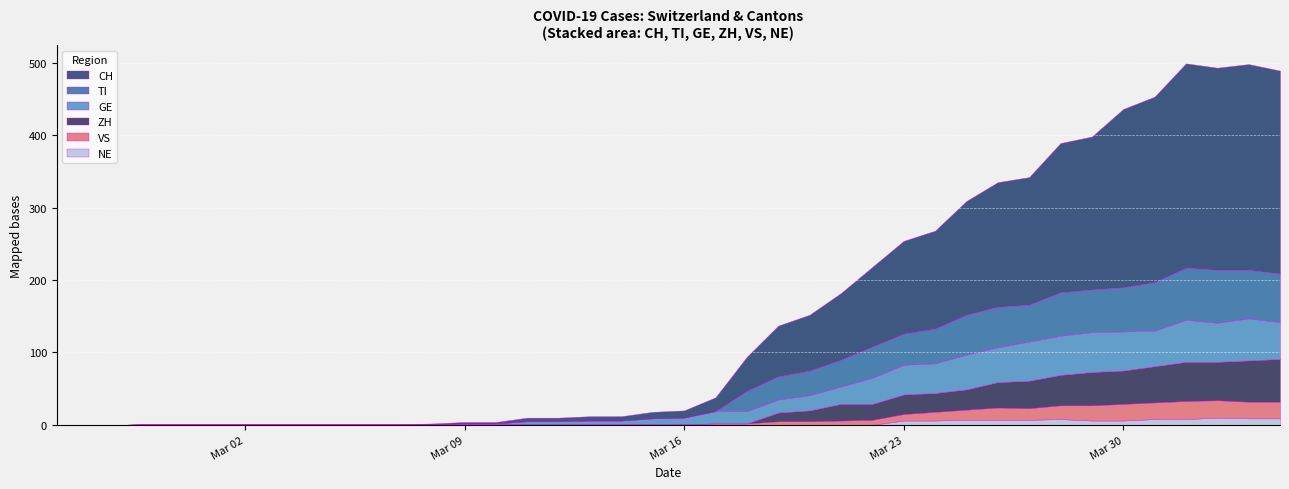

How many values in TI are above zero?

18